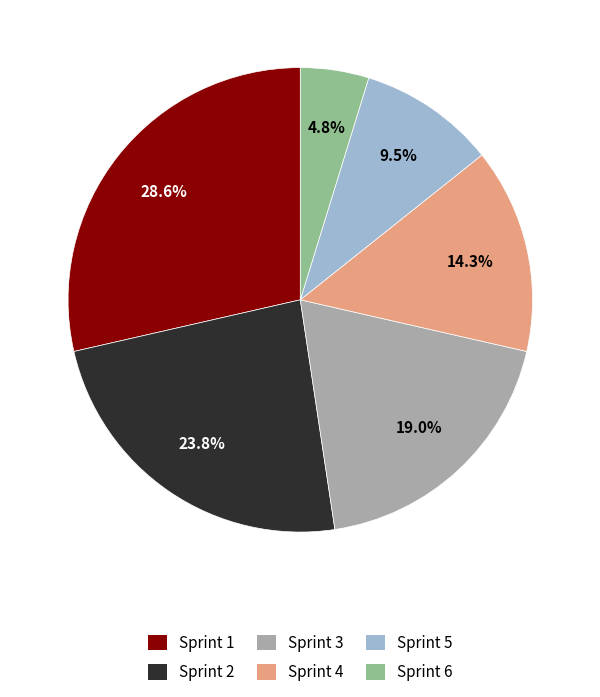

Which has a higher value, Sprint 2 or Sprint 1?

Sprint 1